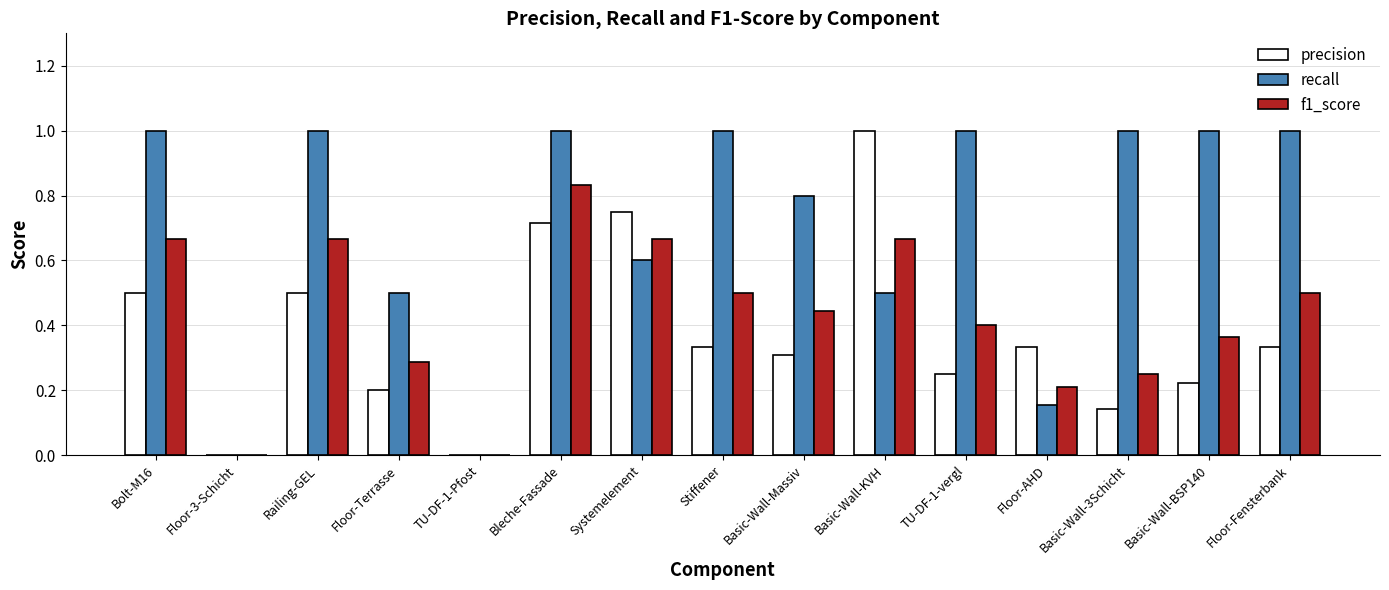

What is the maximum value shown in the chart?

1.0